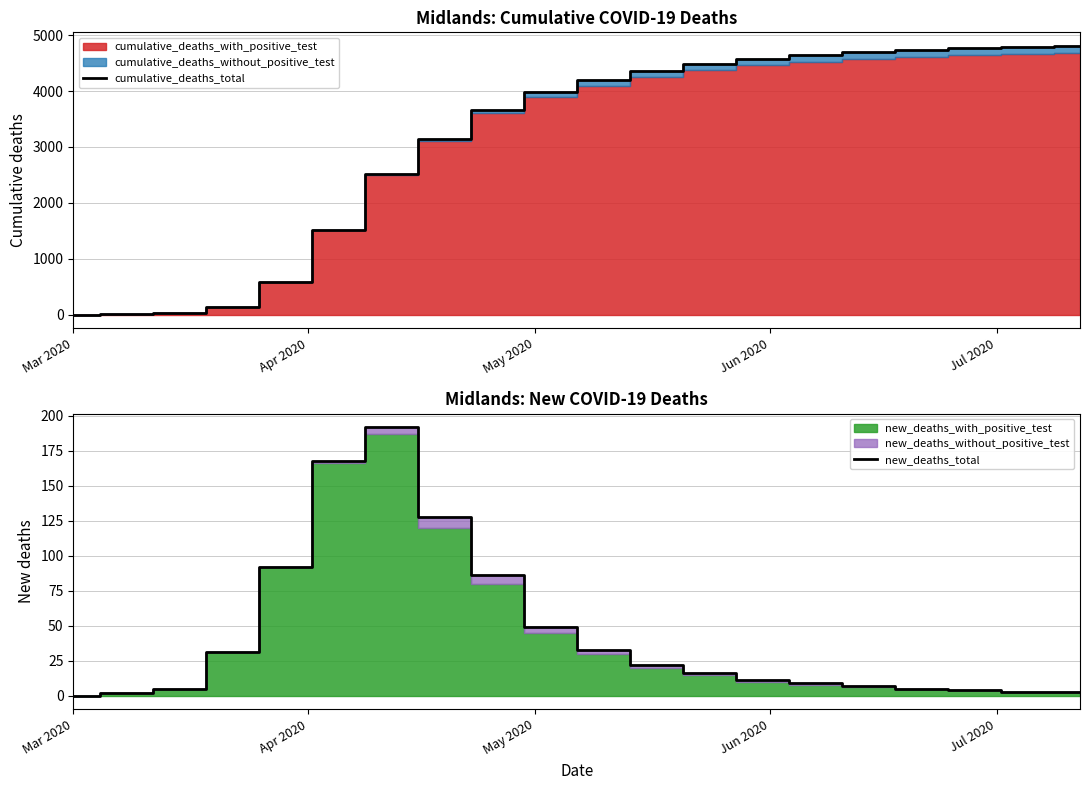

What is the highest value of the cumulative_deaths_total series?

4811